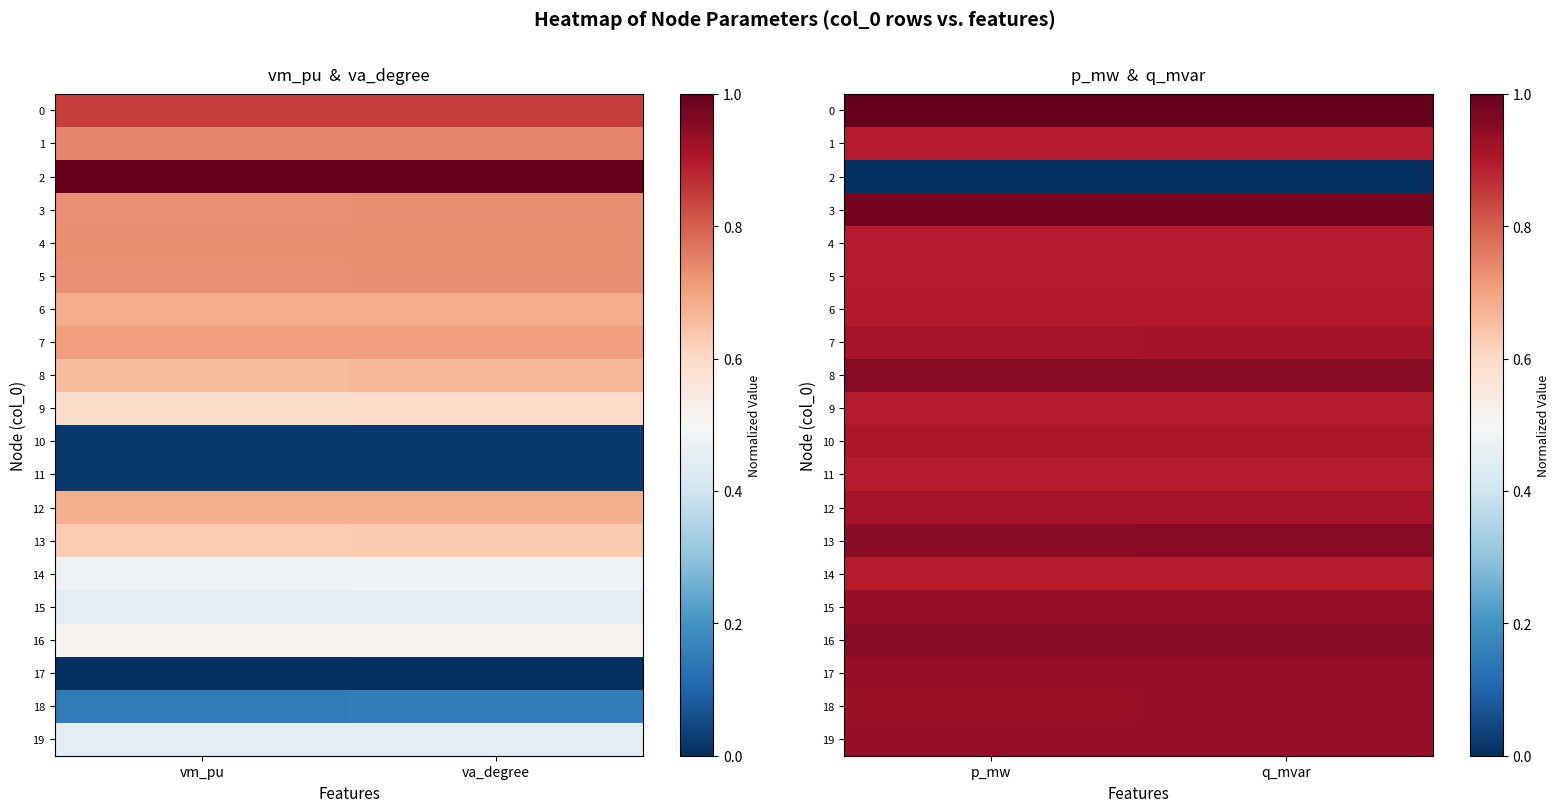

At which label is 1 closest to 0?

p_mw